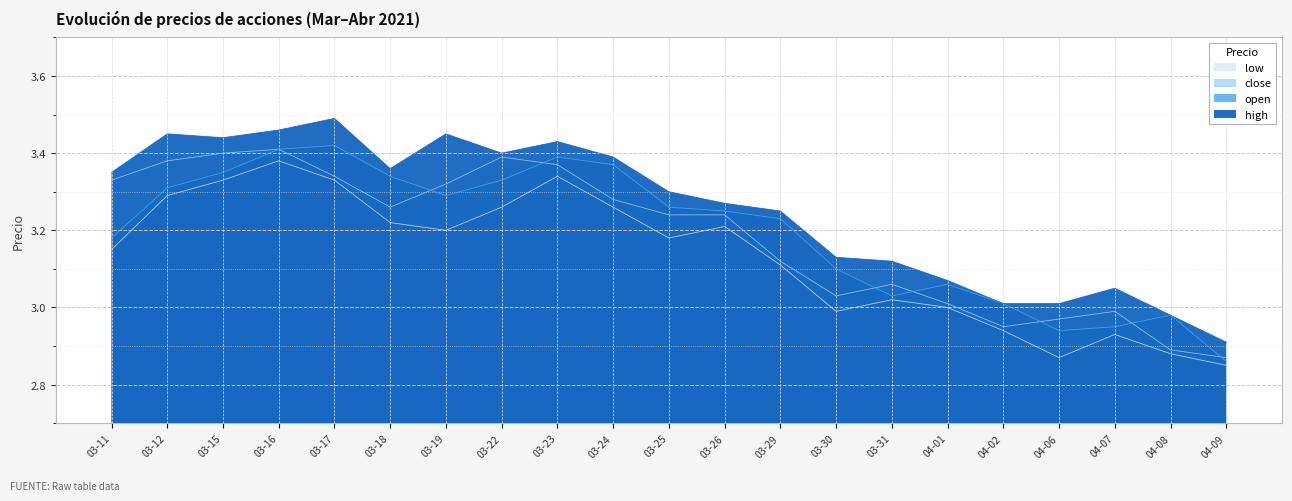

What value does the low series have at 04-09?

2.9